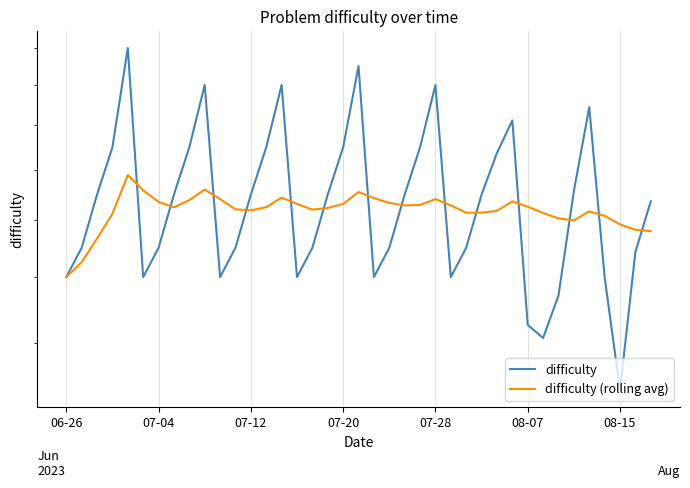

How many interior local valleys does the difficulty series have?

7